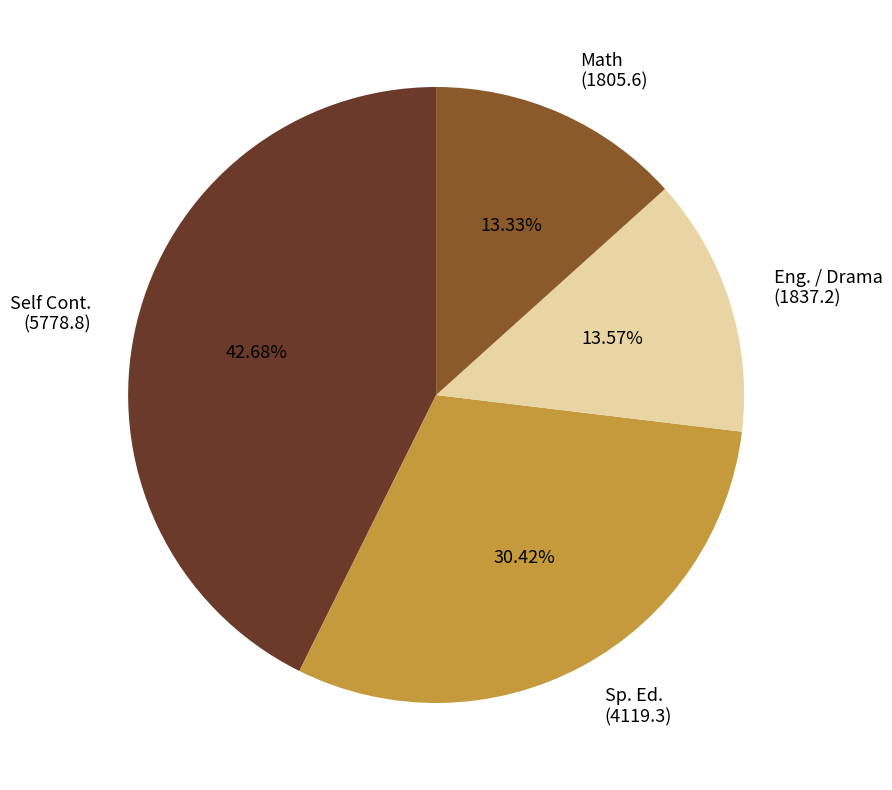

Do Eng. / Drama (1837.2) and Sp. Ed. (4119.3) together represent more than half of the pie?

No